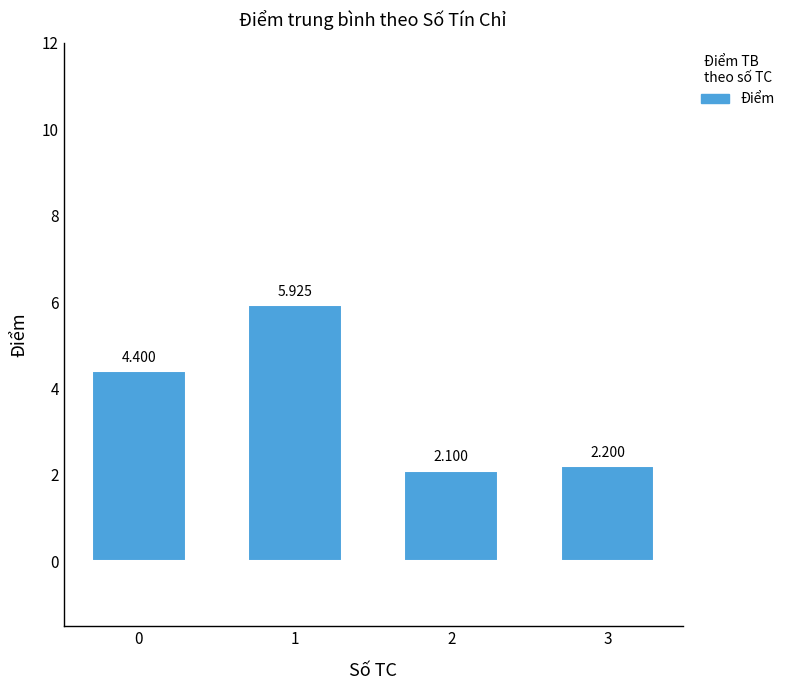

Reading right to left, what are all the values shown in this chart?

3=2.2	2=2.1	1=5.9	0=4.4